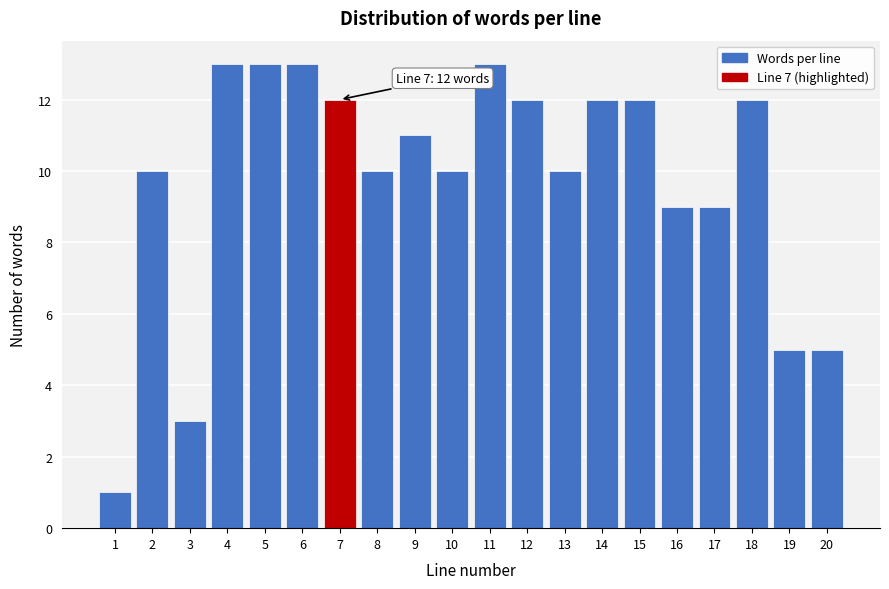

Reading left to right, what are all the values shown in this chart?

1	10	3	13	13	13	12	10	11	10	13	12	10	12	12	9	9	12	5	5